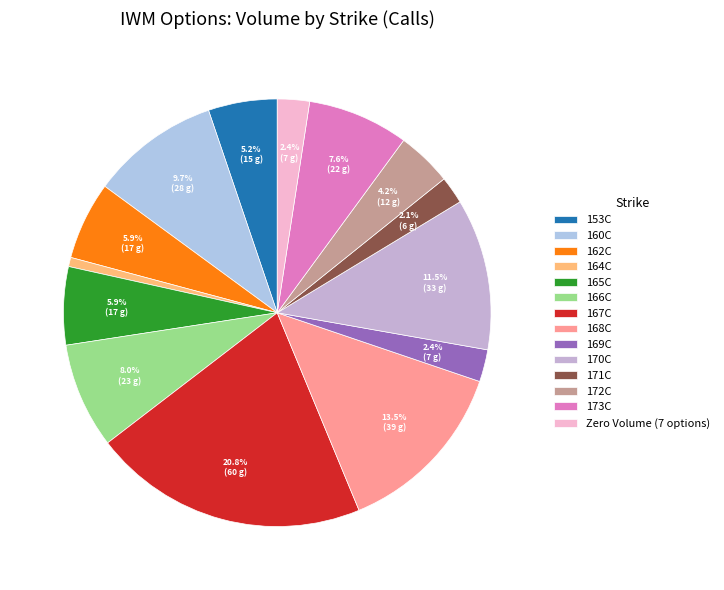

Which category has the smallest portion of the pie?

164C